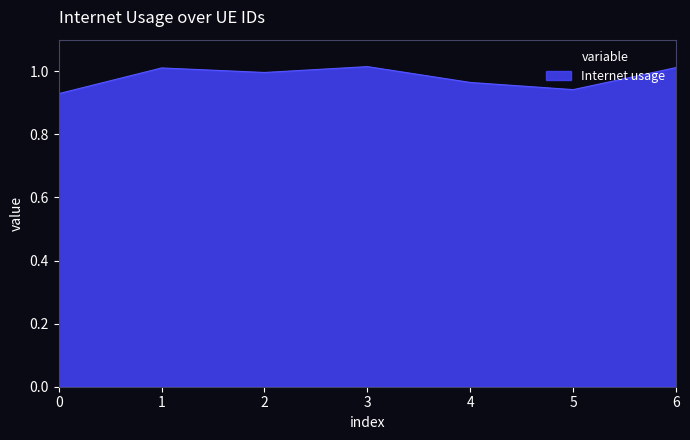

At which category does the data reach its first local valley?

2